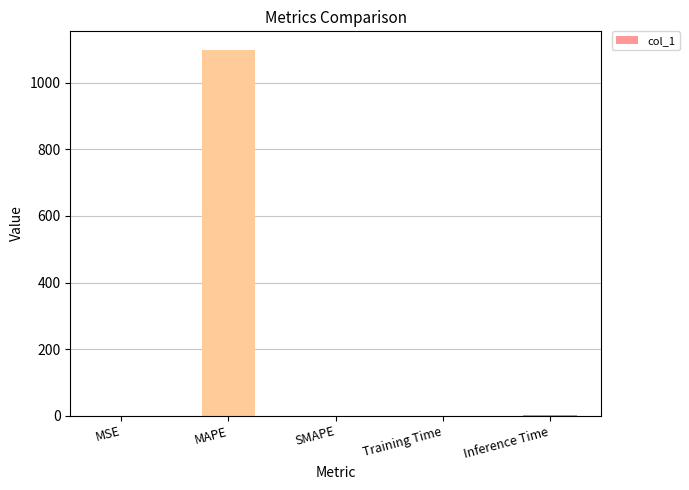

What is the sum of all values?

1101.0